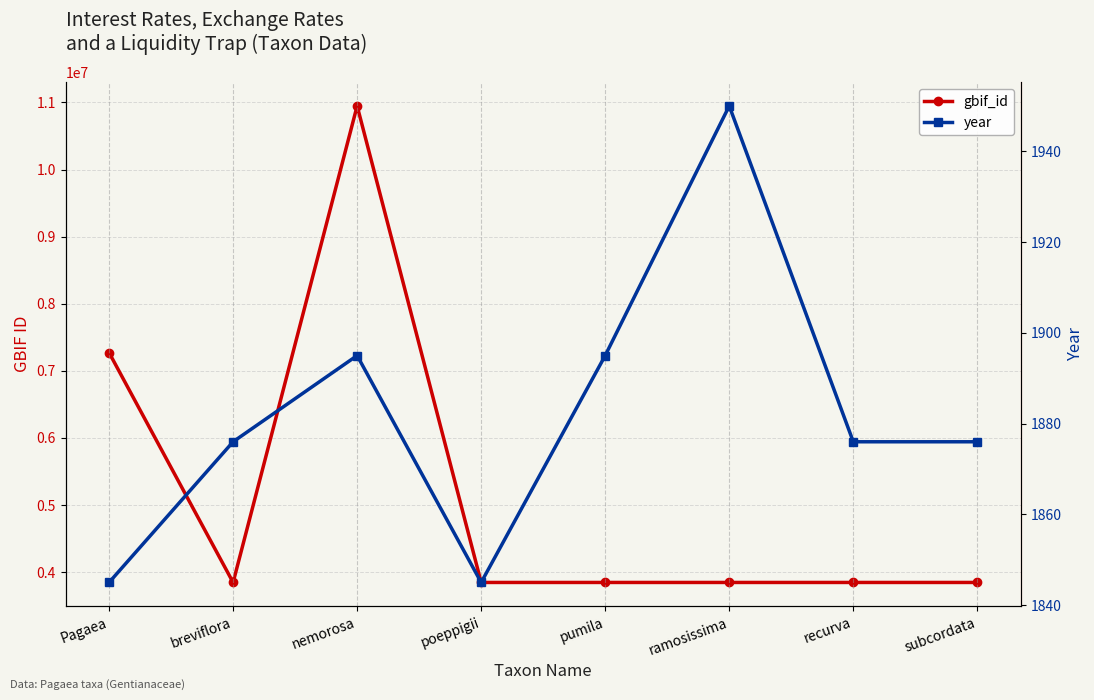

Which series has the largest total across all categories?

gbif_id